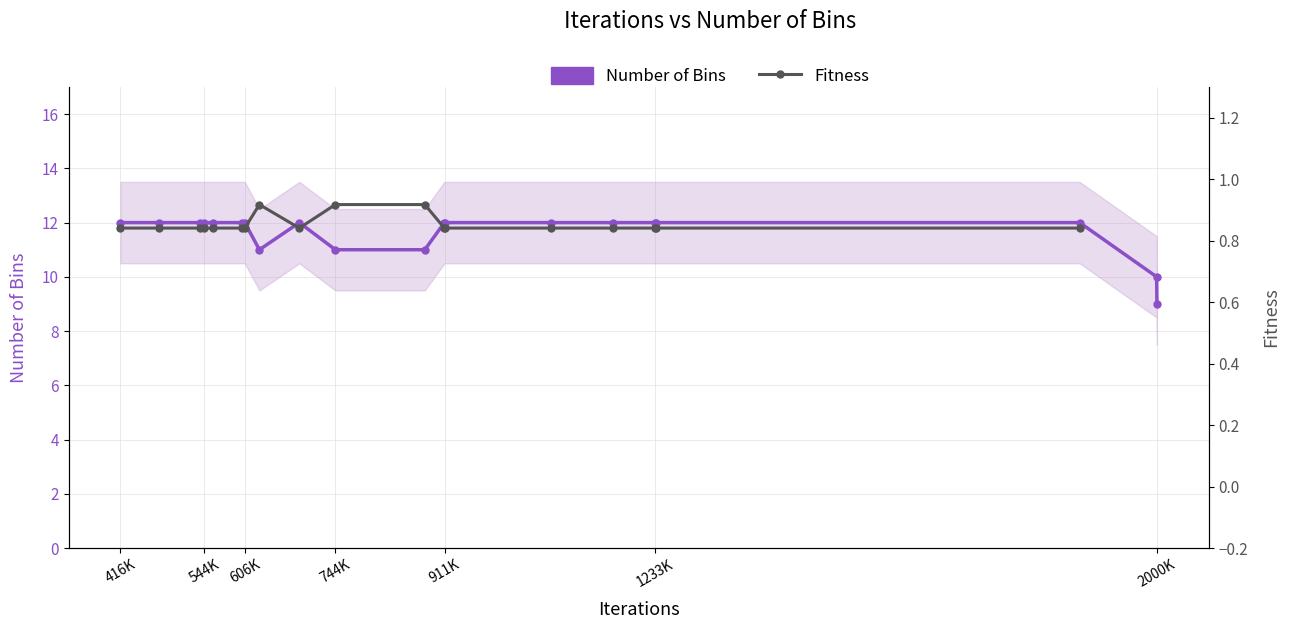

The Number of Bins series shows 5.5 at 7. True or false?

False